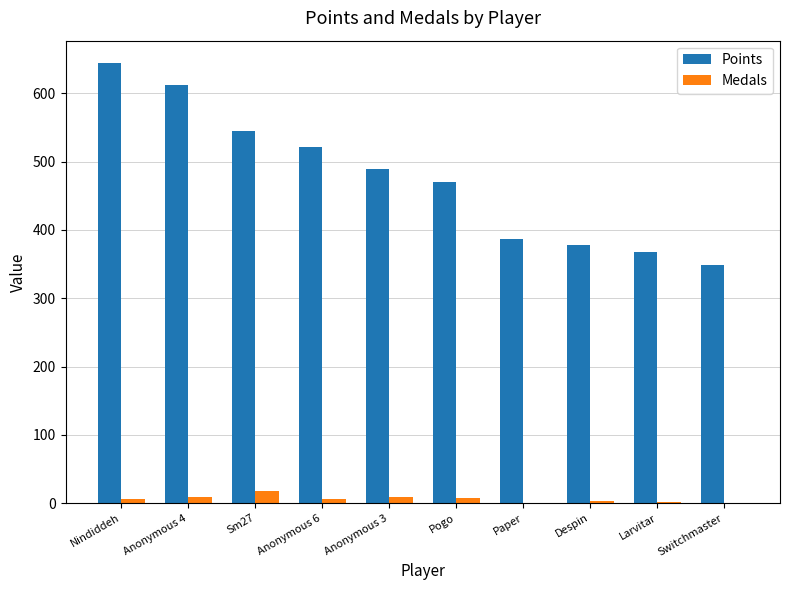

How many categories are shown in the chart?

10